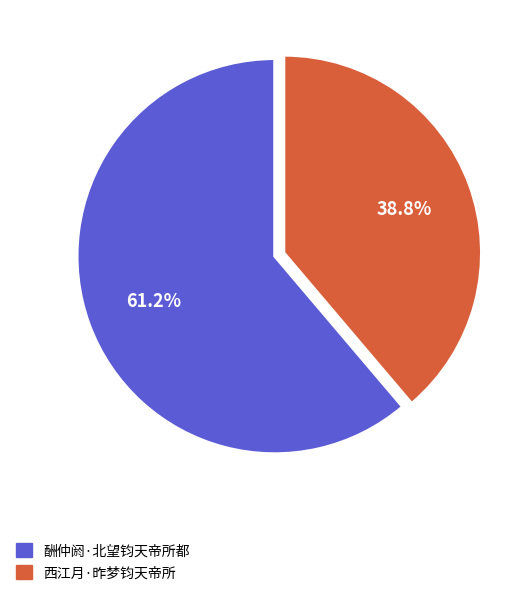

How many segments does this pie chart have?

2